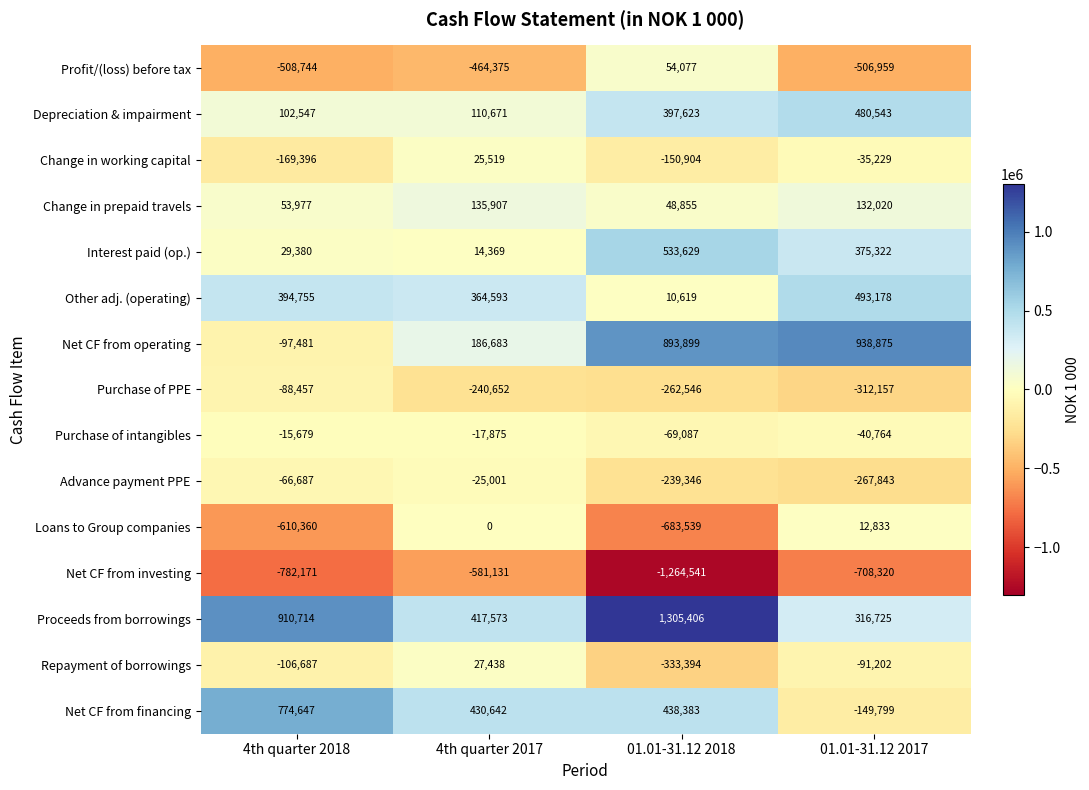

True or false: Depreciation & impairment has a value of 702195 at 01.01-31.12 2017.

False